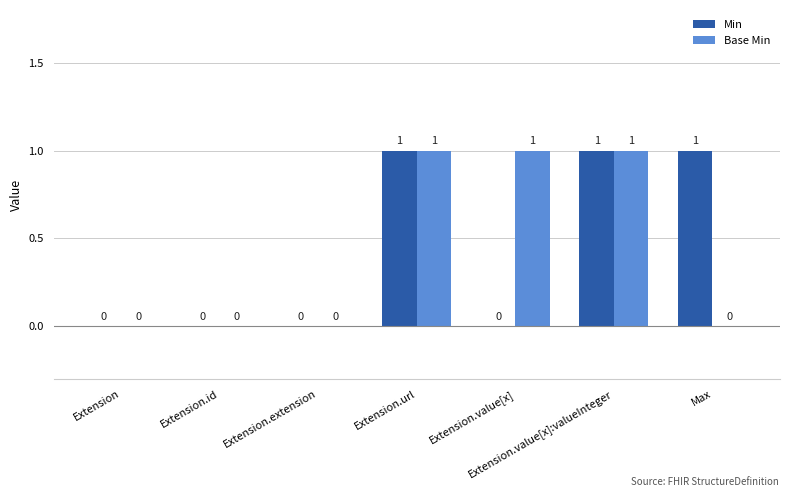

How many Base Min values are between 0 and 1?

7